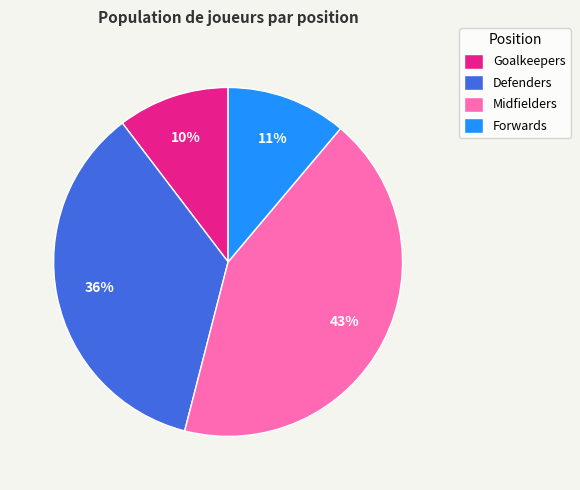

Combined, do Forwards and Defenders account for over 50%?

No